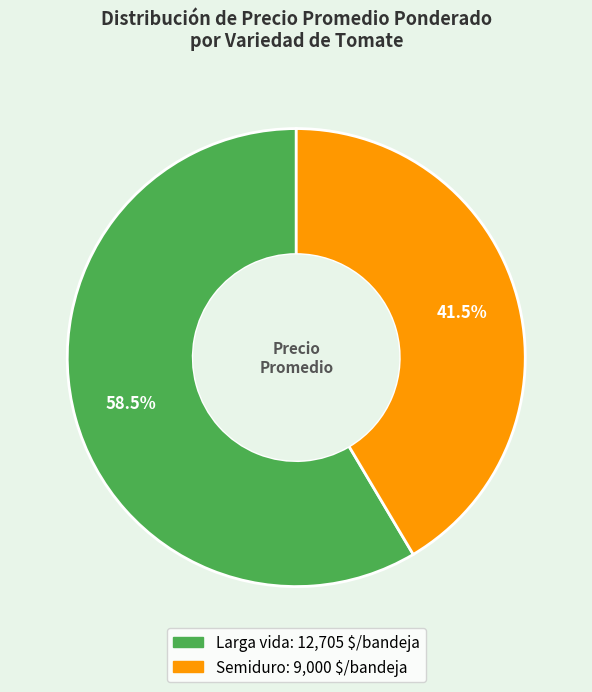

What is the majority slice?

Larga vida